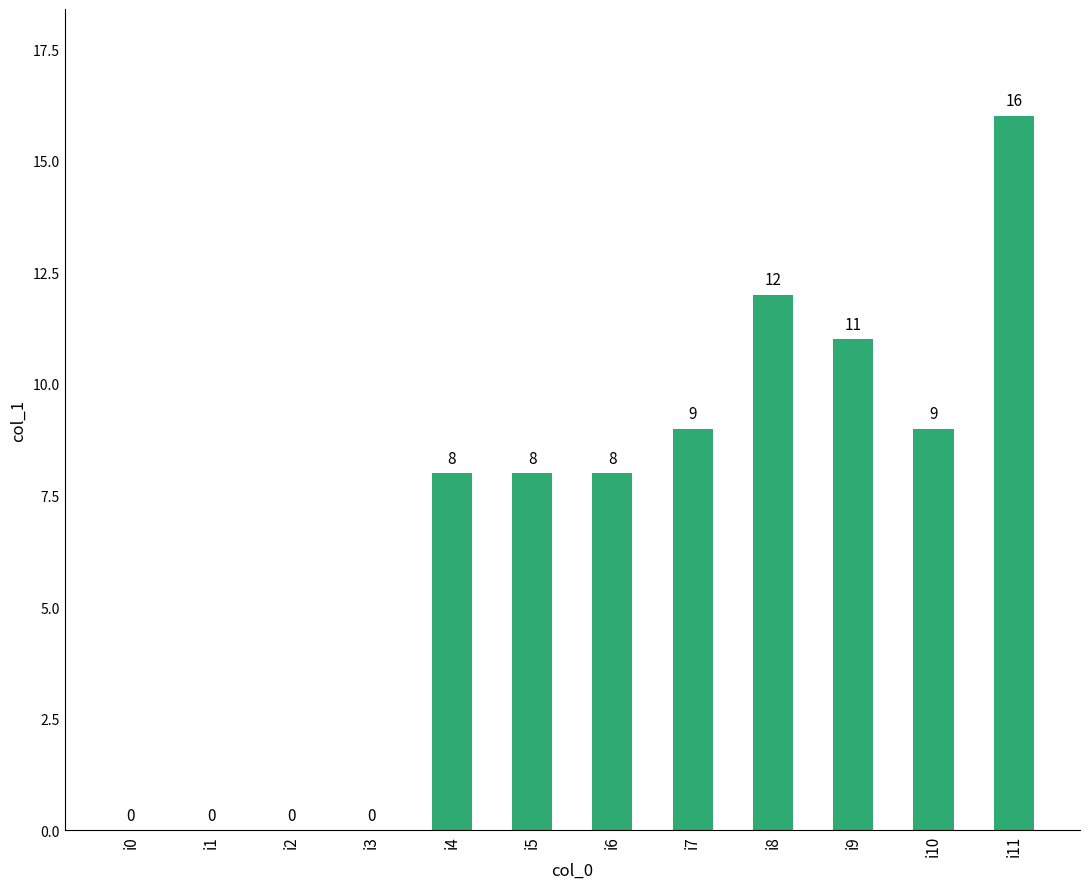

Which label corresponds to the largest value in the chart?

i11